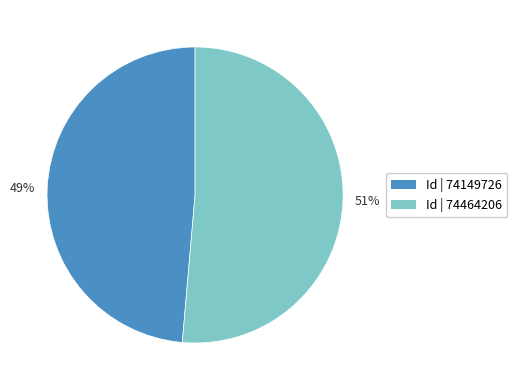

Which category has the smallest portion of the pie?

49%